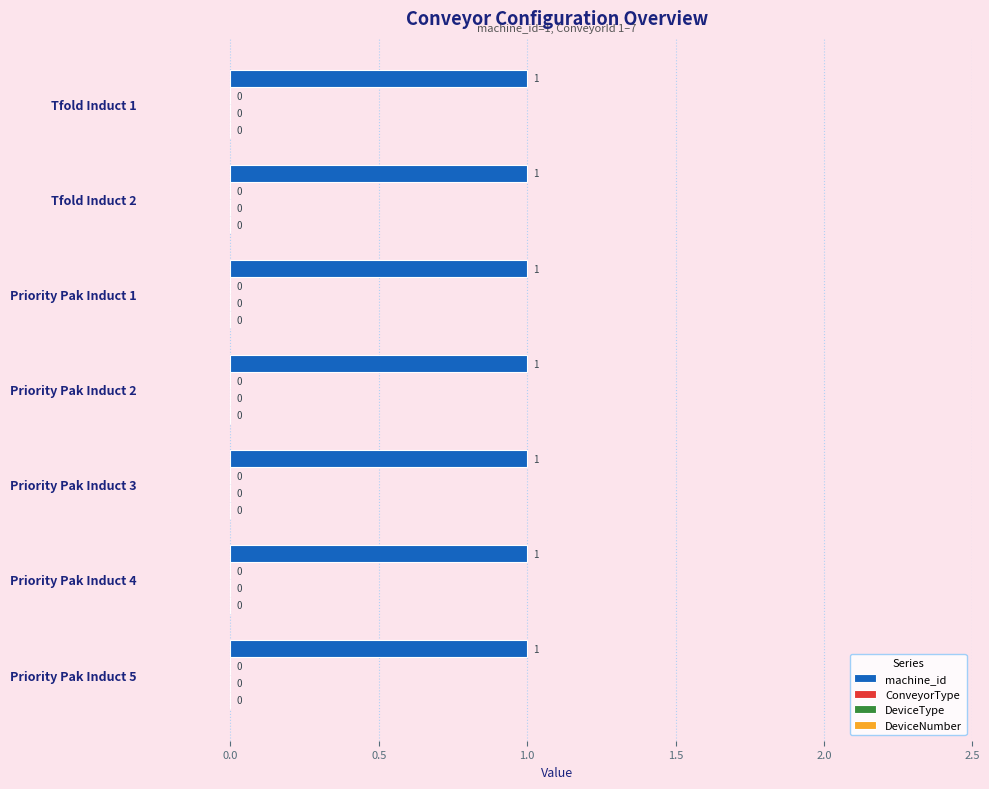

Reading left to right, what are all the values shown in this chart?

machine_id: 1=1	2=1	3=1	4=1	5=1	6=1	7=1
ConveyorType: 1=0	2=0	3=0	4=0	5=0	6=0	7=0
DeviceType: 1=0	2=0	3=0	4=0	5=0	6=0	7=0
DeviceNumber: 1=0	2=0	3=0	4=0	5=0	6=0	7=0